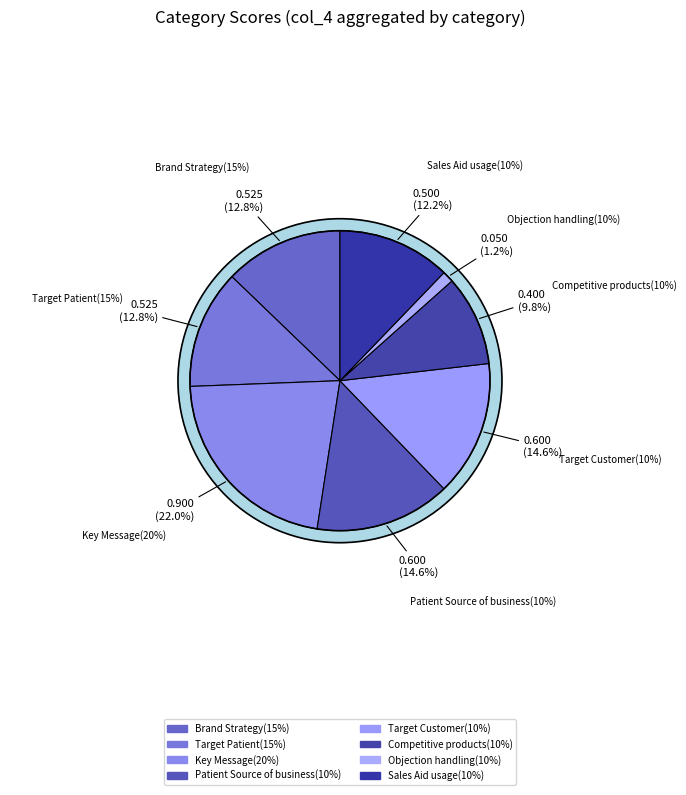

To the nearest percent, what percentage of the pie is Brand Strategy(15%)?

13%